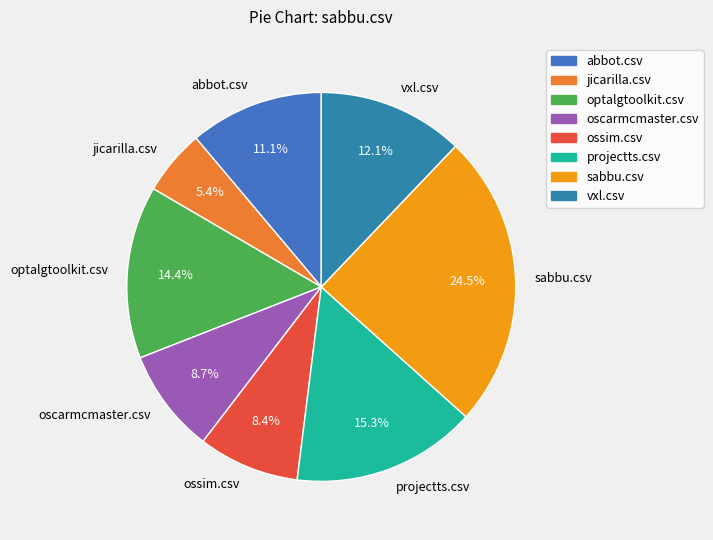

Count the number of slices in the pie.

8